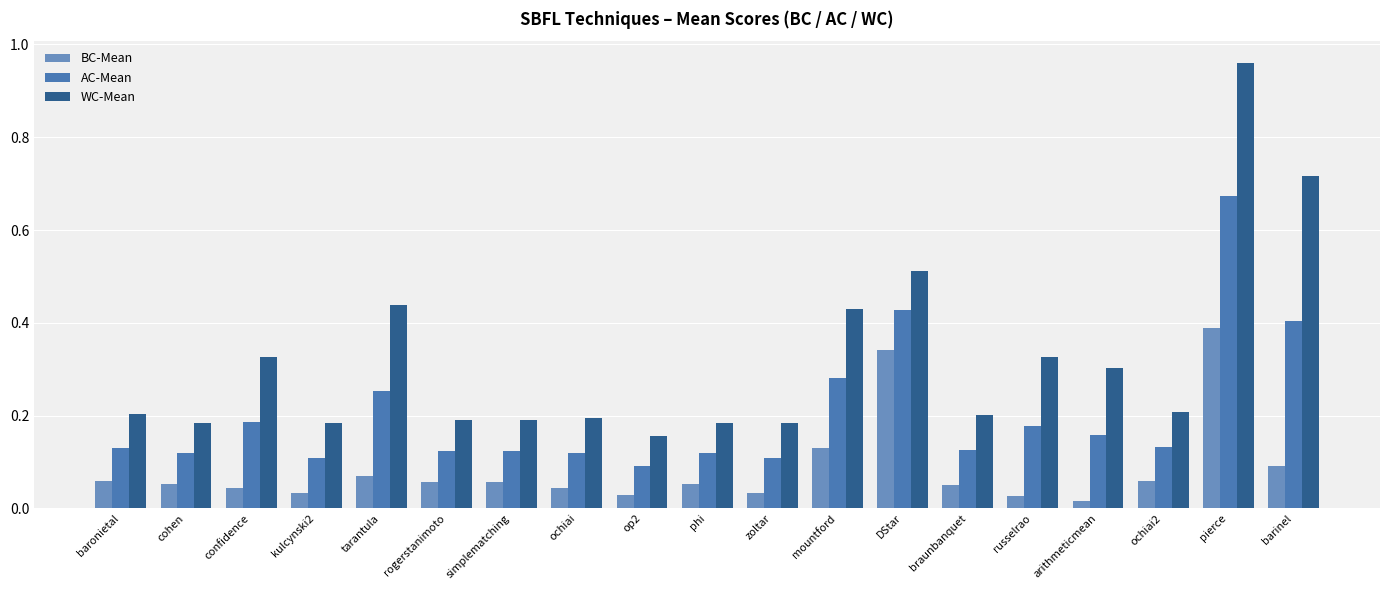

Between op2 and braunbanquet, which is larger?

braunbanquet